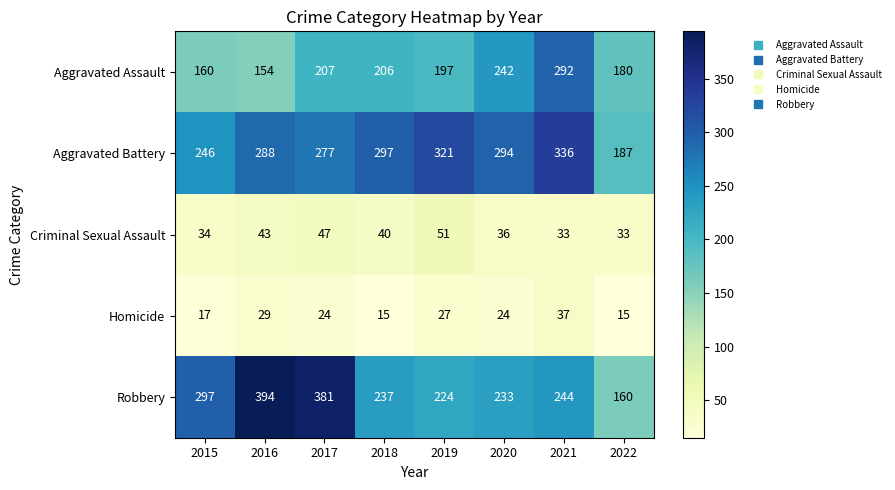

What is the greatest value displayed?

394